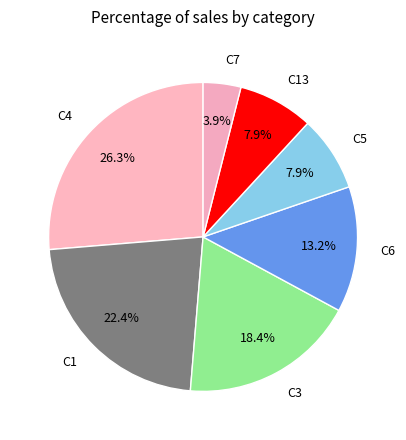

Count the number of slices in the pie.

7